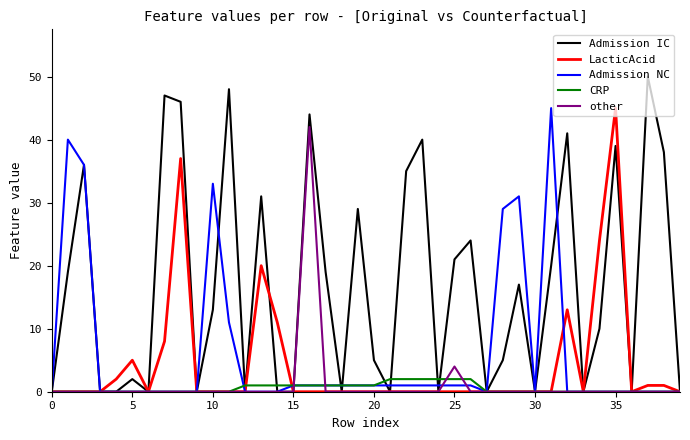

True or false: LacticAcid has more than 2 interior local peaks.

True